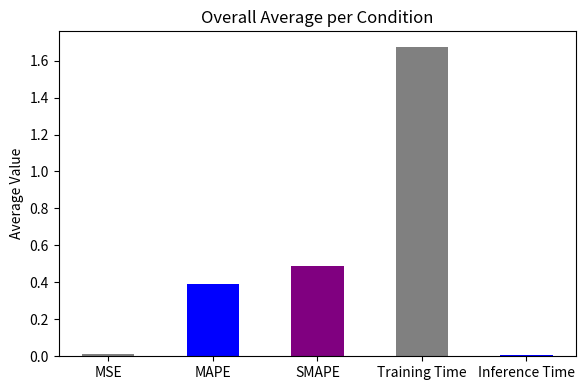

What is the sum of all values?

2.6